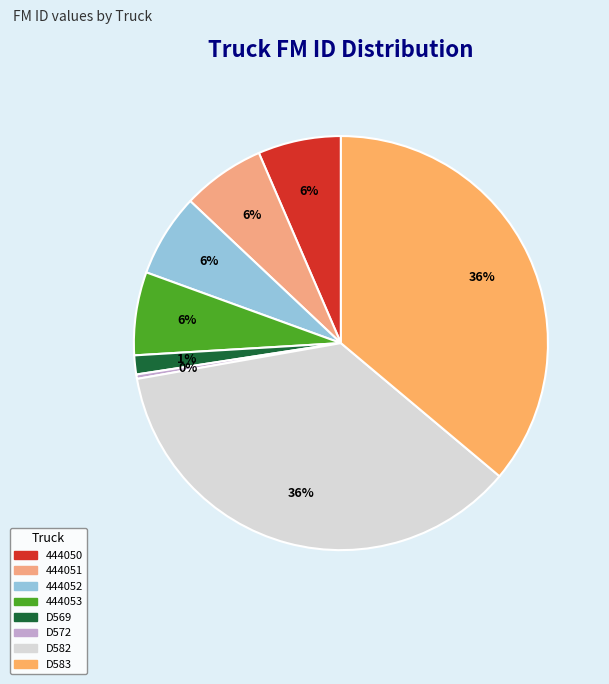

To the nearest percent, what is the combined percentage of 444050 and D582?

43%